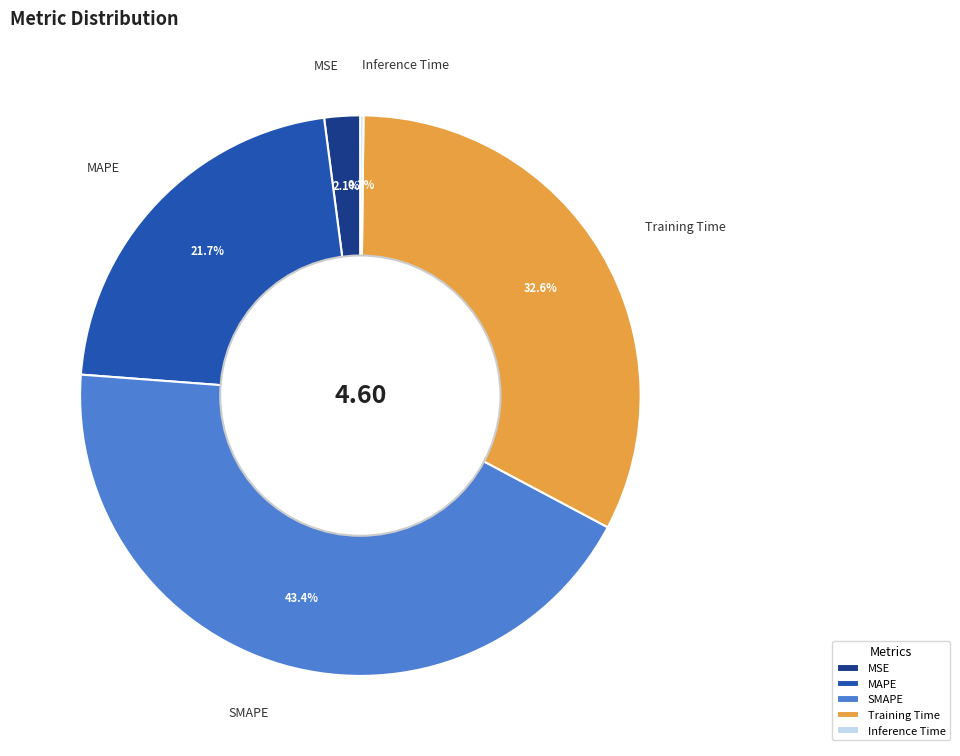

Combined, do MSE and Training Time account for over 50%?

No